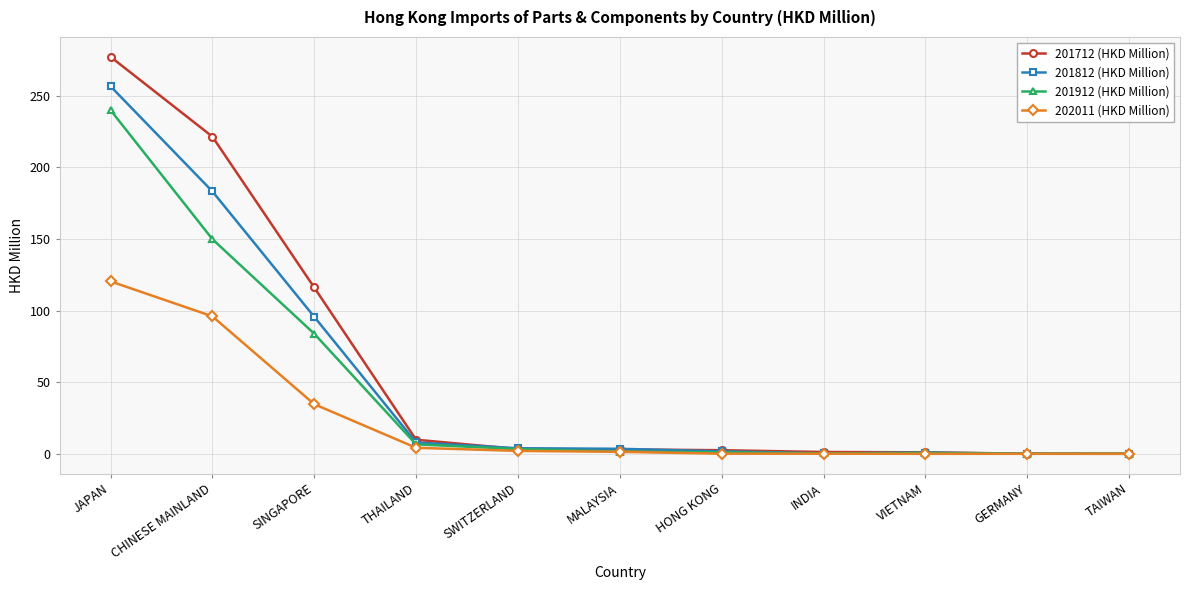

What is the label of the 1st point from the left?

JAPAN